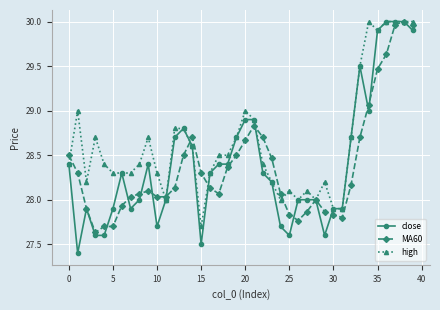

True or false: close has more than 2 interior local peaks.

True